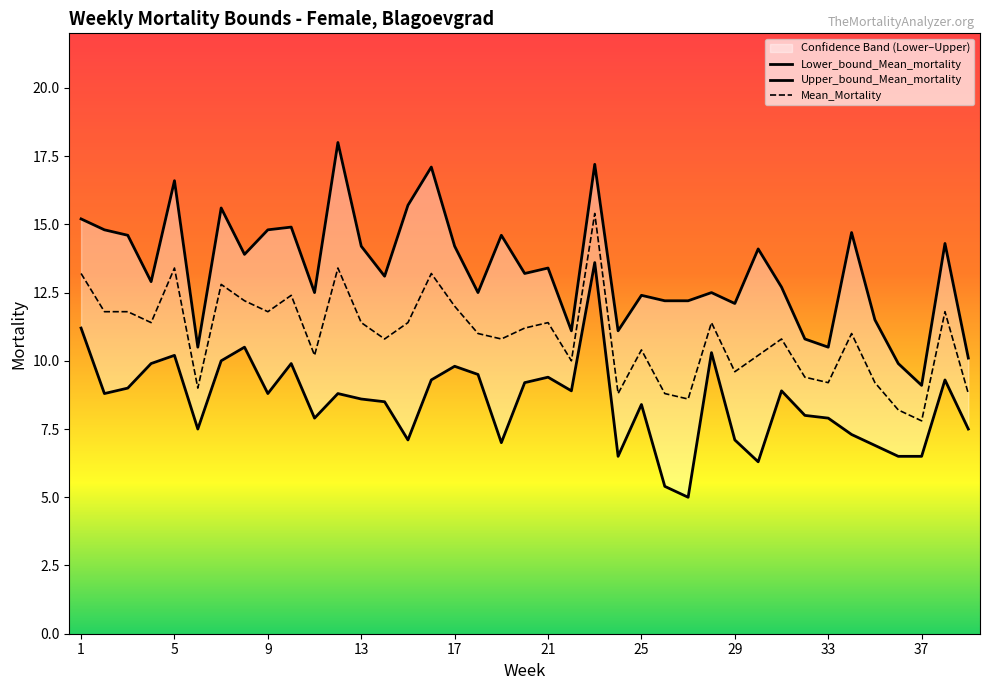

How many series are shown in this chart?

3